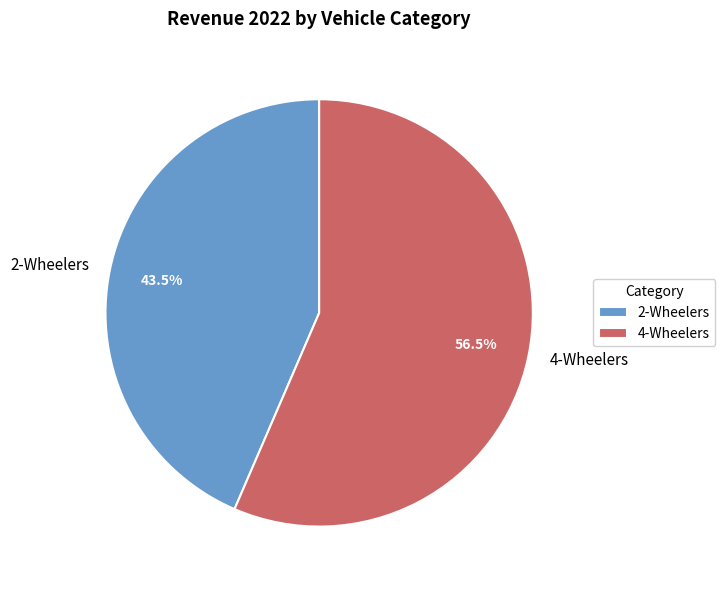

Do 2-Wheelers and 4-Wheelers together represent more than half of the pie?

Yes